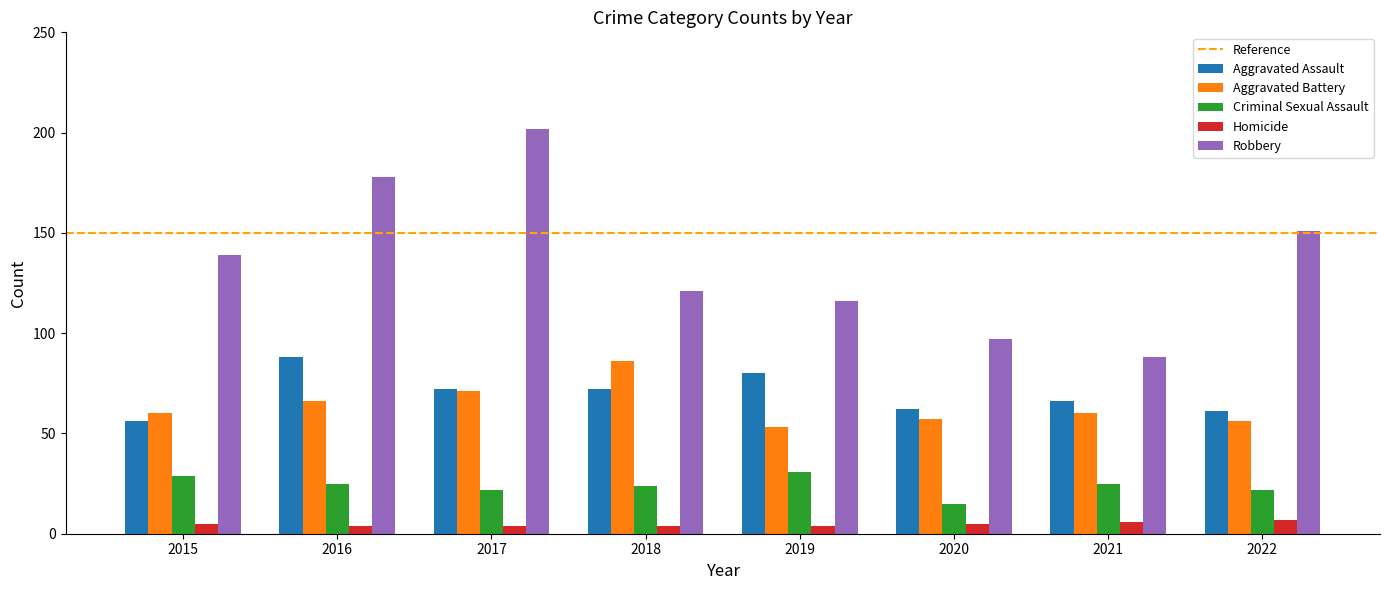

At which label does Aggravated Assault reach its minimum?

2015